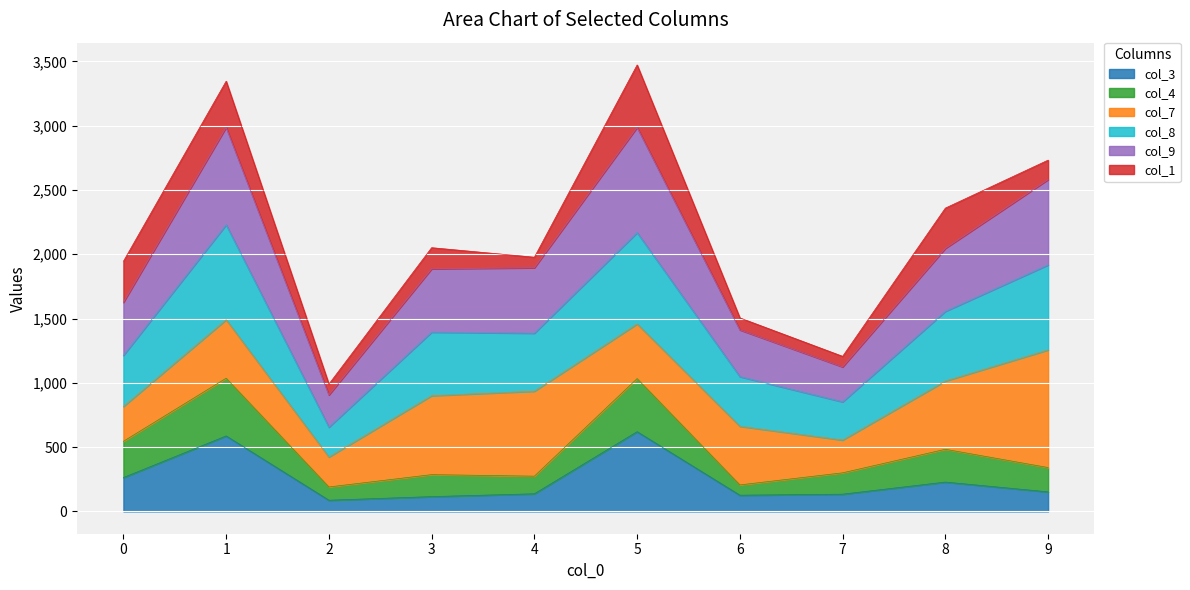

True or false: col_4 has a value of 329 at 1.

False